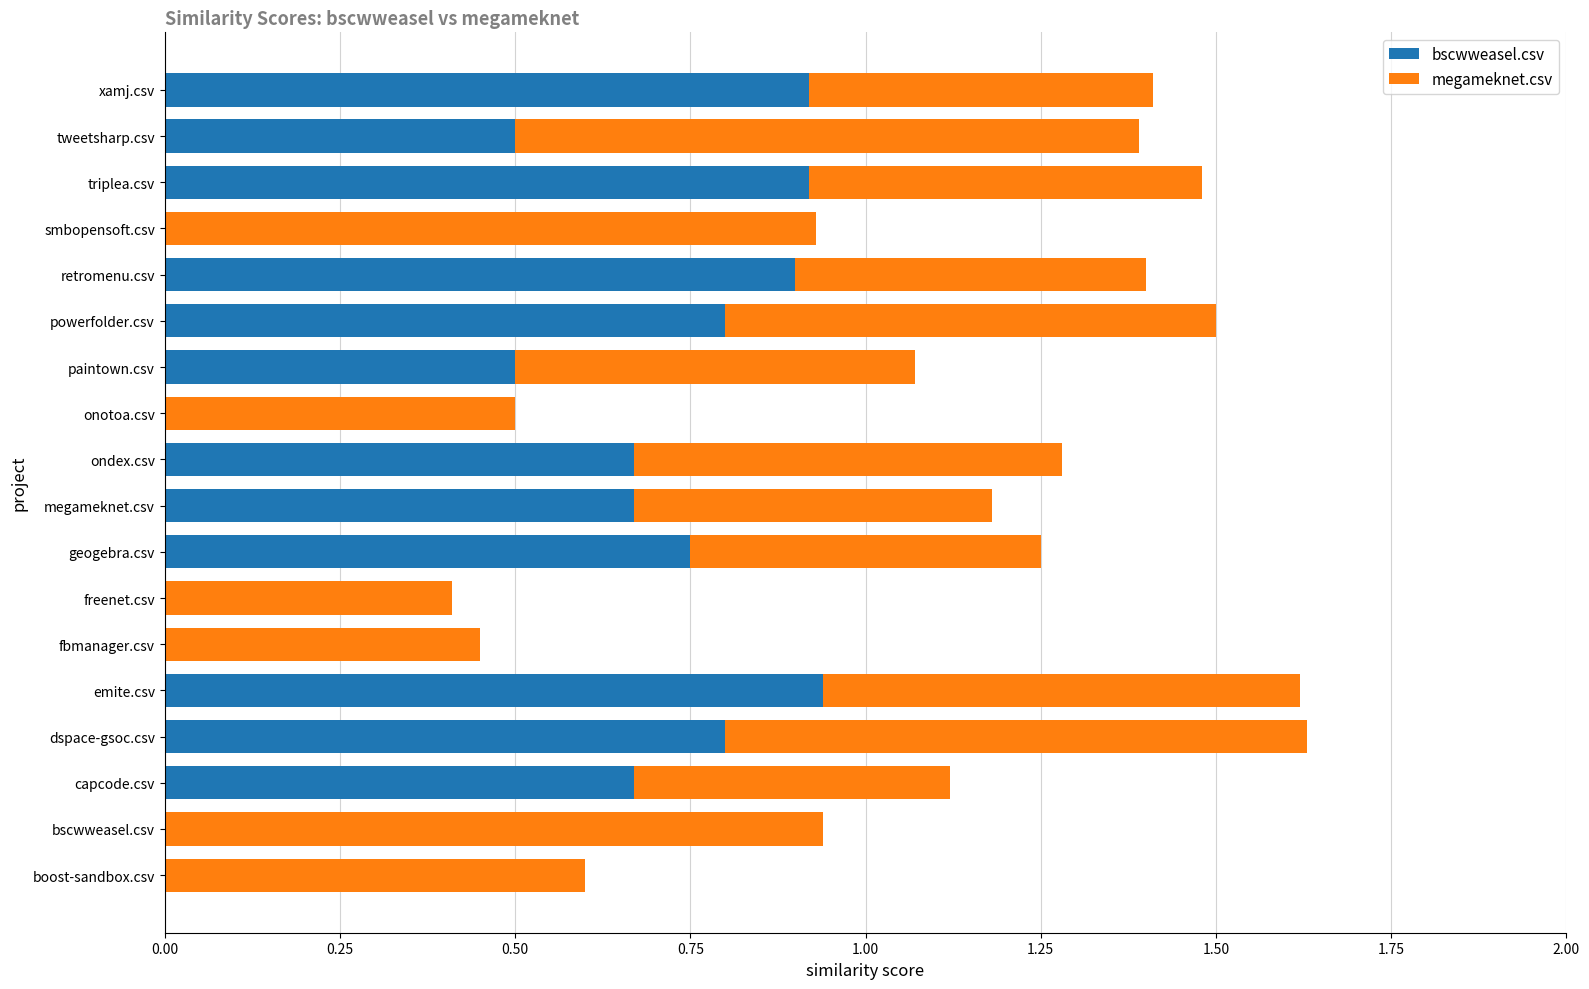

Is it true that bscwweasel.csv equals 0.3 at xamj.csv?

False